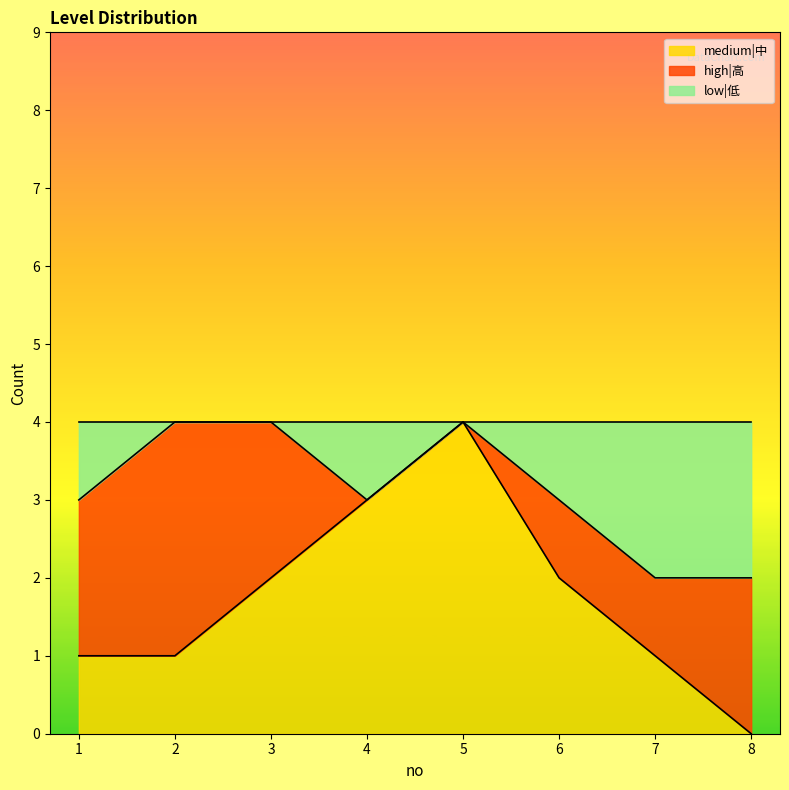

Does the chart have visible grid lines?

No